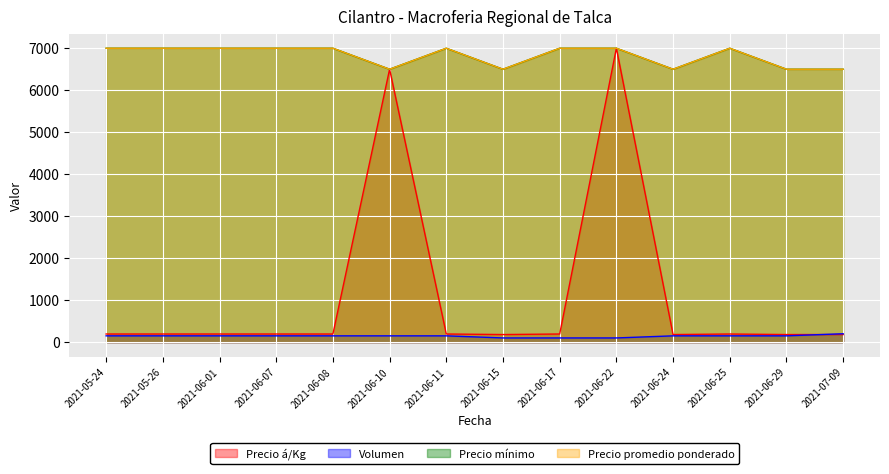

Does the chart display data point markers on the line(s)?

No